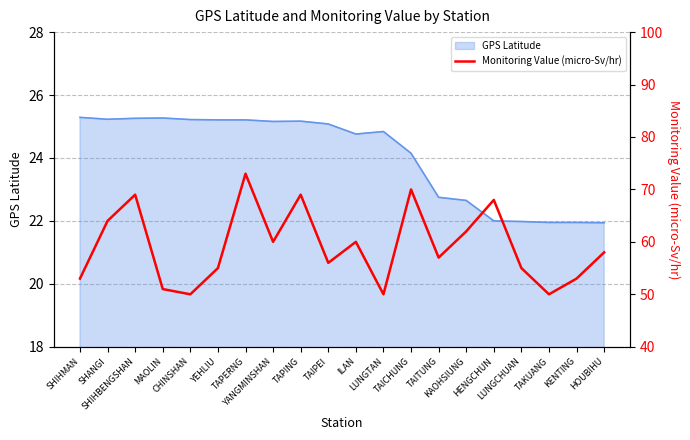

Reading left to right, transcribe all the data shown in this chart.

SHIHMAN=53	SHANGI=64	SHIHBENGSHAN=69	MAOLIN=51	CHINSHAN=50	YEHLIU=55	TAPERNG=73	YANGMINSHAN=60	TAPING=69	TAIPEI=56	ILAN=60	LUNGTAN=50	TAICHUNG=70	TAITUNG=57	KAOHSIUNG=62	HENGCHUN=68	LUNGCHUAN=55	TAKUANG=50	KENTING=53	HOUBIHU=58